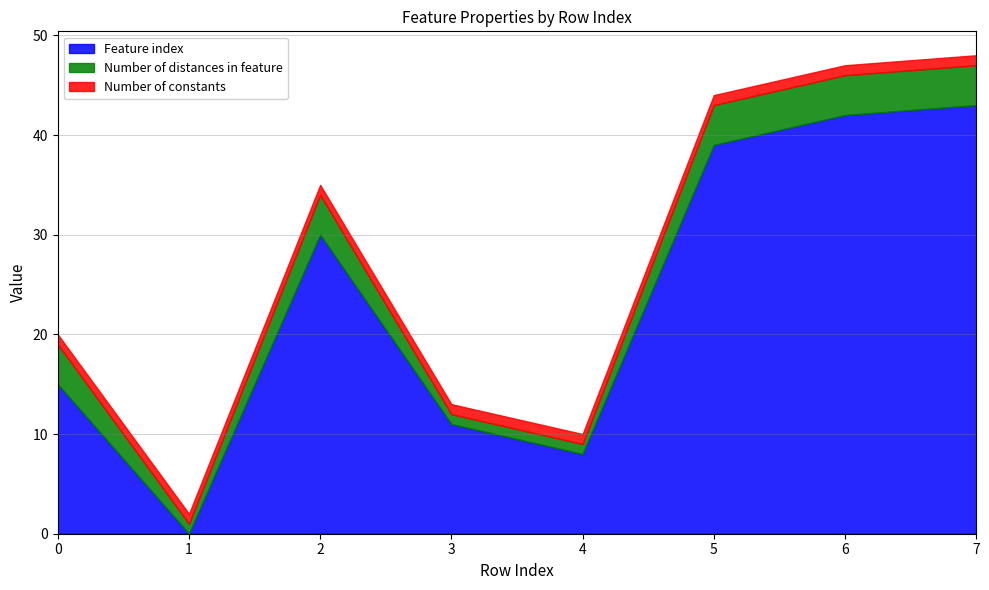

Which series has the largest total across all categories?

Feature index